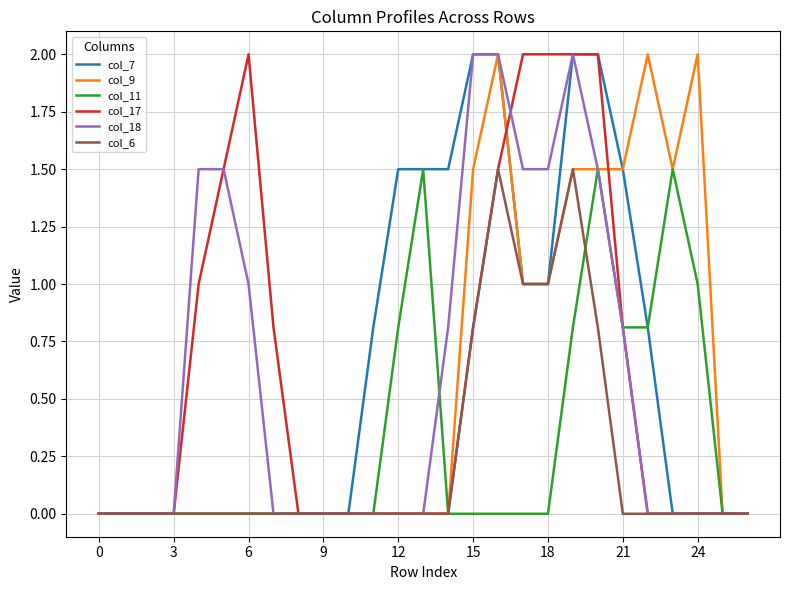

What is the highest value of the col_6 series?

1.5